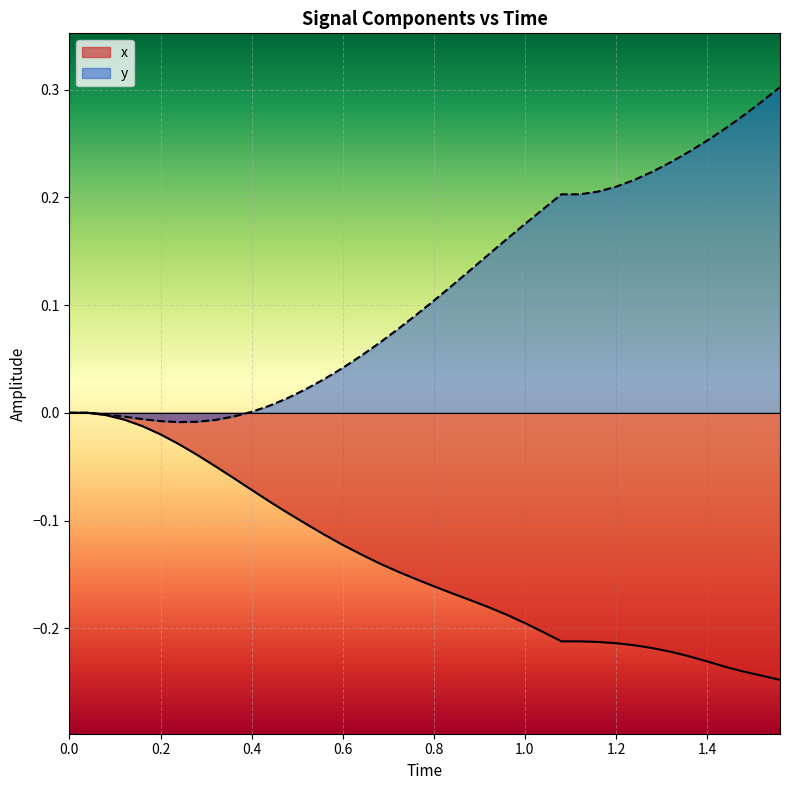

Reading left to right, what are all the values shown in this chart?

x: 0.0	0.0	-0.0	-0.0	-0.0	-0.0	-0.0	-0.0	-0.0	-0.1	-0.1	-0.1	-0.1	-0.1	-0.1	-0.1	-0.1	-0.1	-0.1	-0.2	-0.2	-0.2	-0.2	-0.2	-0.2	-0.2	-0.2	-0.2	-0.2	-0.2	-0.2	-0.2	-0.2	-0.2	-0.2	-0.2	-0.2	-0.2	-0.2	-0.2
y: 0.0	0.0	-0.0	-0.0	-0.0	-0.0	-0.0	-0.0	-0.0	-0.0	0.0	0.0	0.0	0.0	0.0	0.0	0.1	0.1	0.1	0.1	0.1	0.1	0.1	0.1	0.2	0.2	0.2	0.2	0.2	0.2	0.2	0.2	0.2	0.2	0.2	0.3	0.3	0.3	0.3	0.3